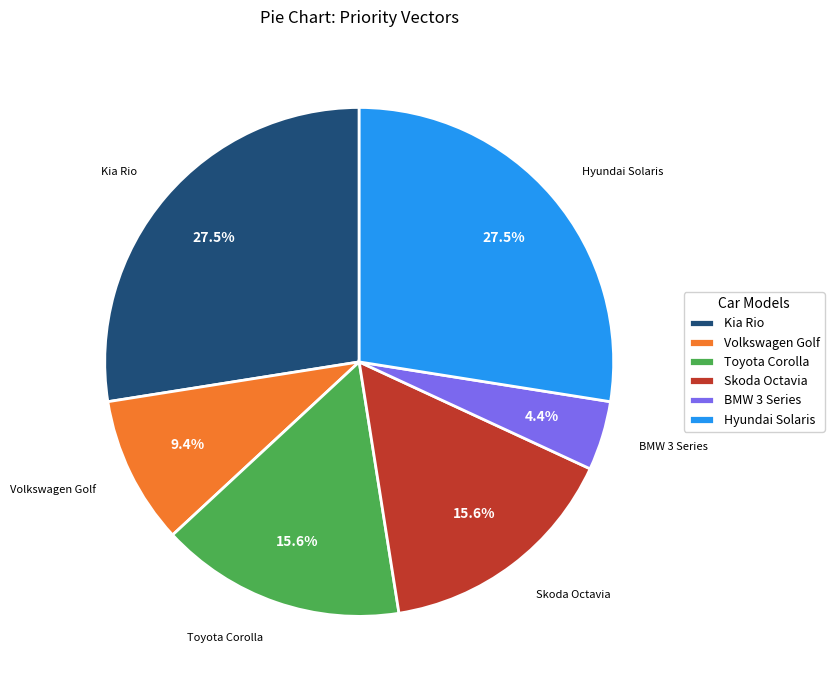

How many segments does this pie chart have?

6